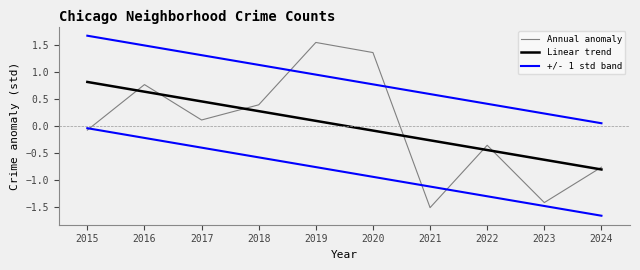

At which category is the sum across all series the highest?

2016